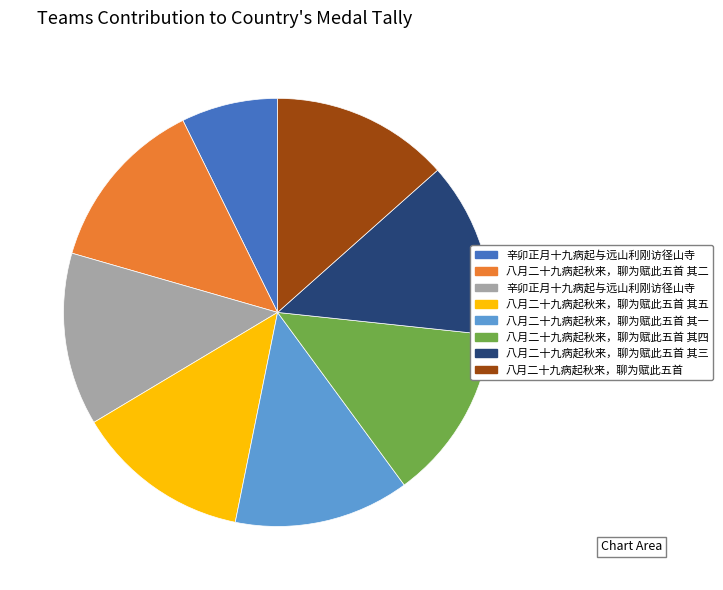

Is there any slice that represents more than half of the pie?

No